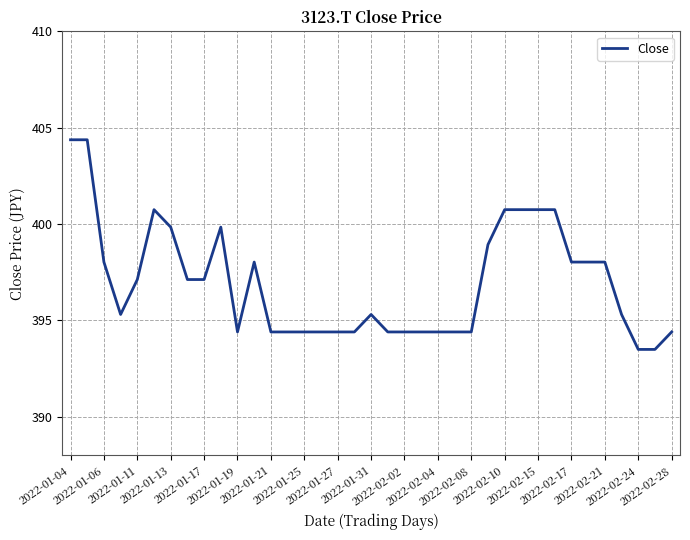

What is the smallest value displayed?

393.5